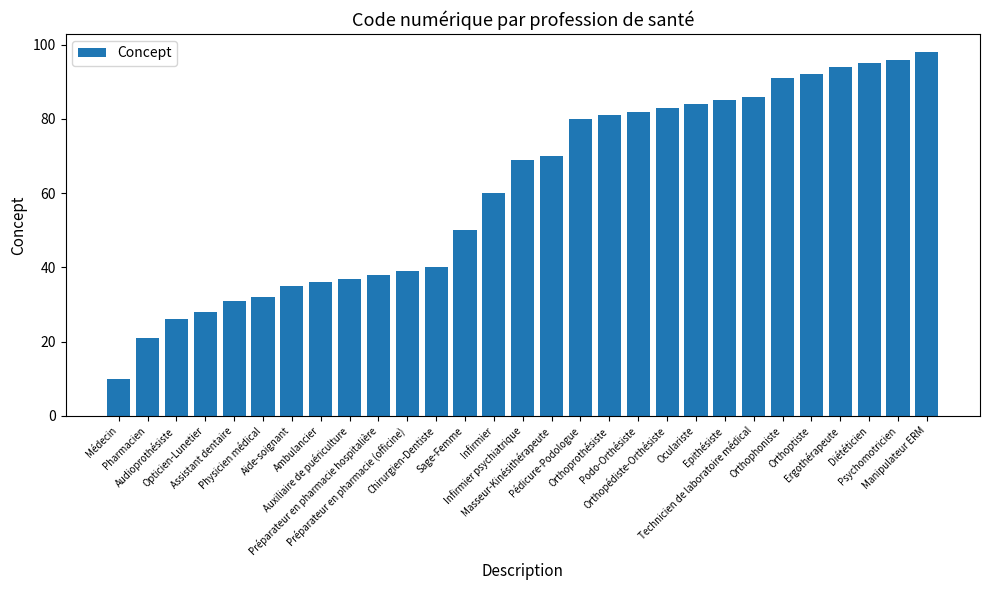

True or false: the data shows 60 at Ambulancier.

False